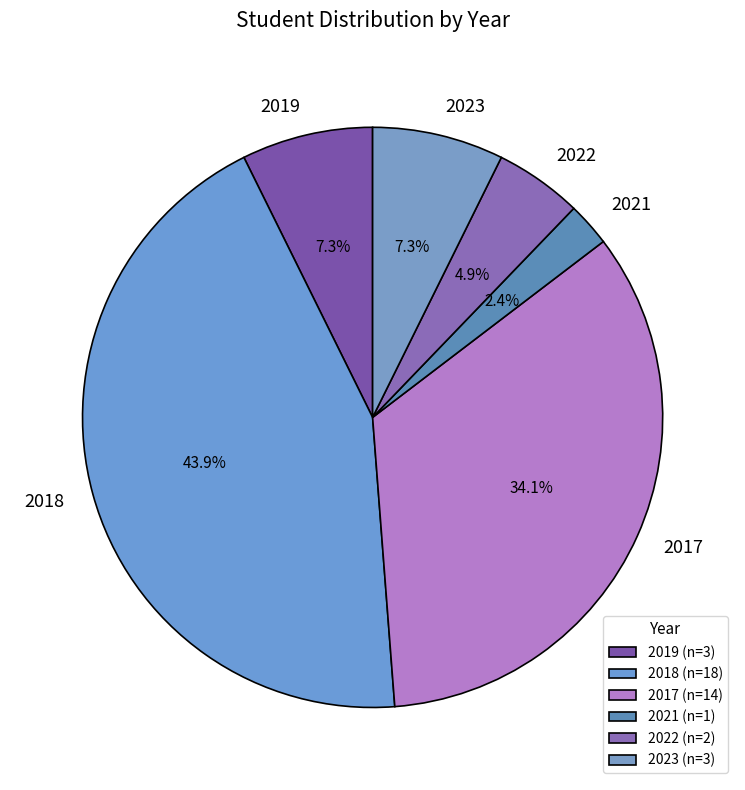

Which has a higher value, 2019 or 2022?

2019